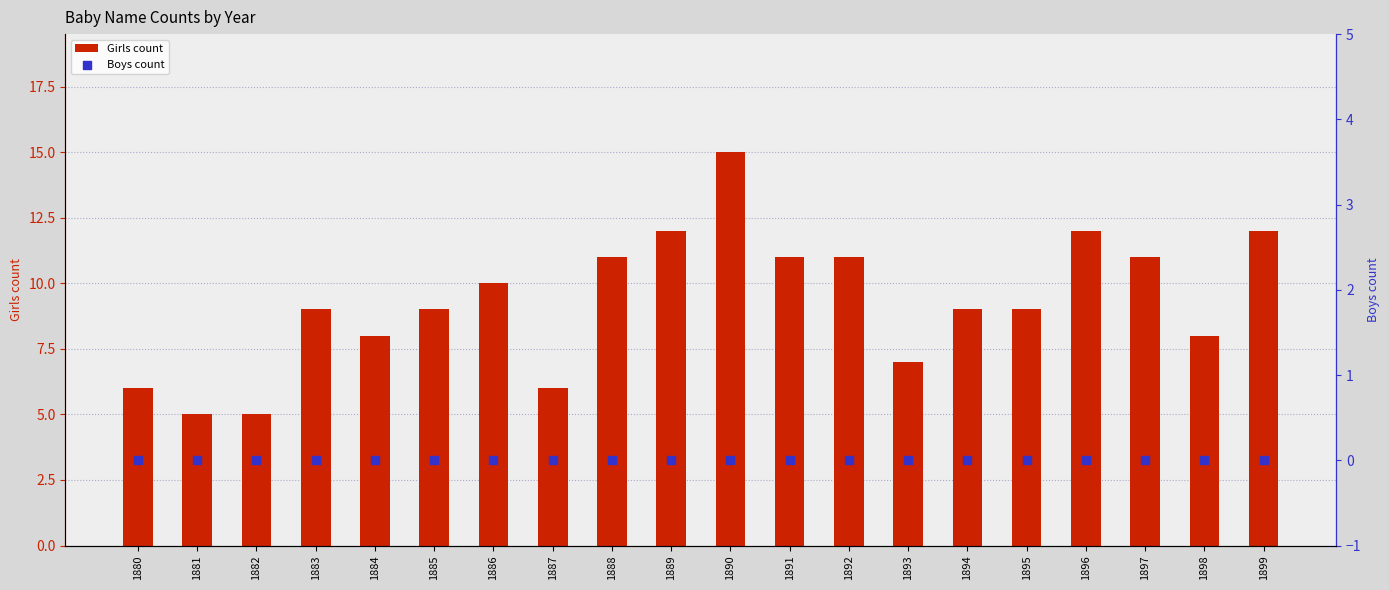

What is the total value across all series at 1893?

7